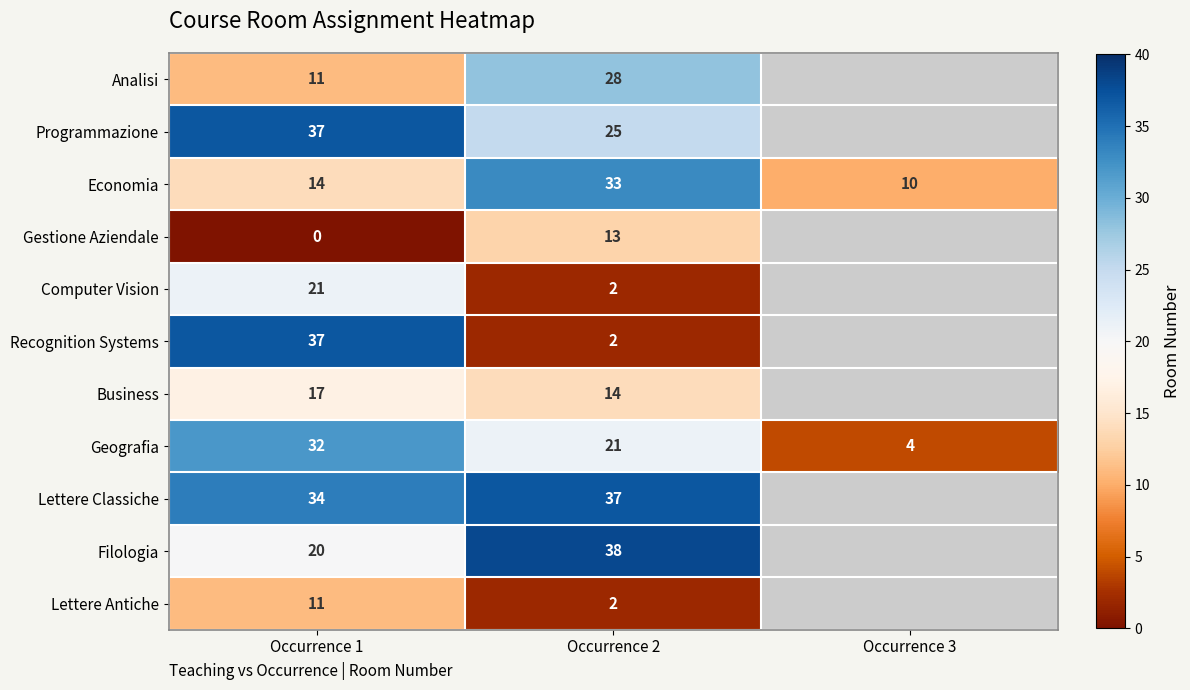

Between Occurrence 1 and Occurrence 2, which series saw the biggest shift?

Recognition Systems